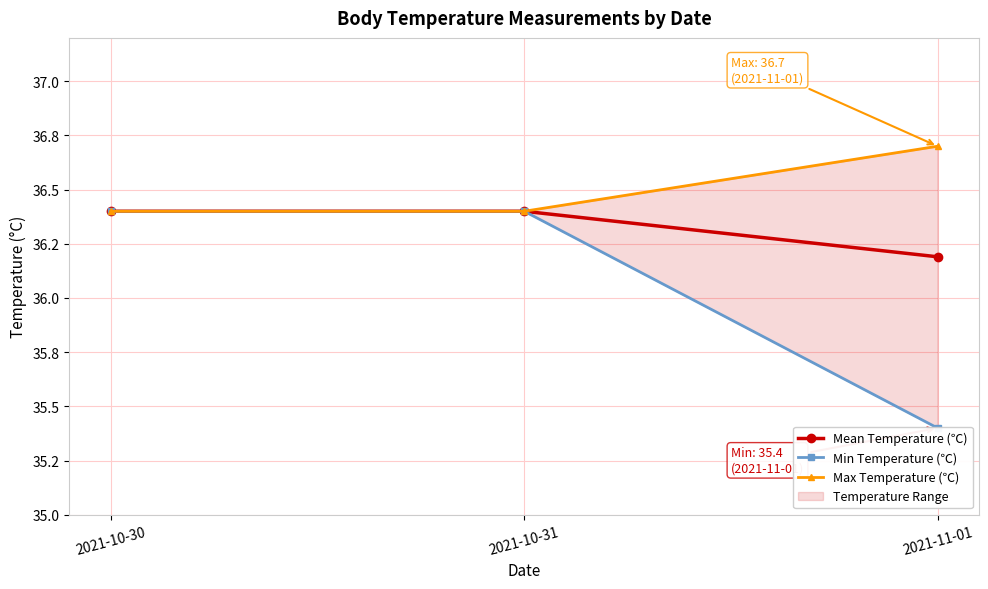

Reading left to right, transcribe all the data shown in this chart.

Mean Temperature (℃): 2021-10-30=36.4	2021-10-31=36.4	2021-11-01=36.2
Min Temperature (℃): 2021-10-30=36.4	2021-10-31=36.4	2021-11-01=35.4
Max Temperature (℃): 2021-10-30=36.4	2021-10-31=36.4	2021-11-01=36.7